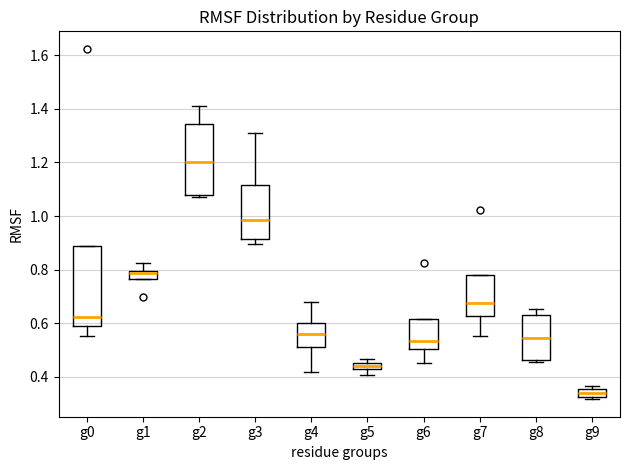

Which box has the lowest median line?

g9